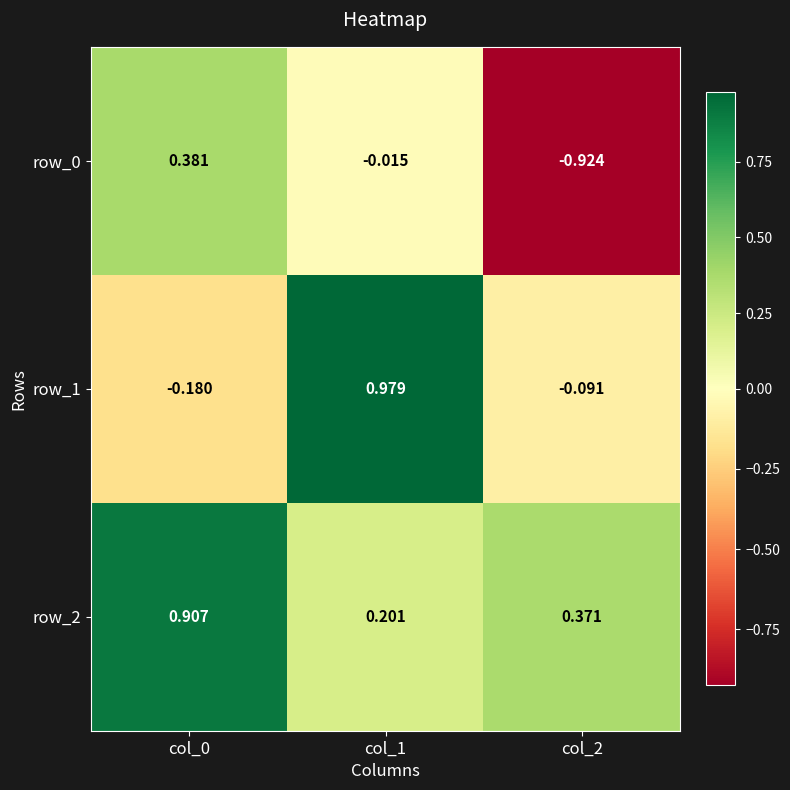

Is the value of row_0 at col_2 greater than the value of row_2 at col_2?

No